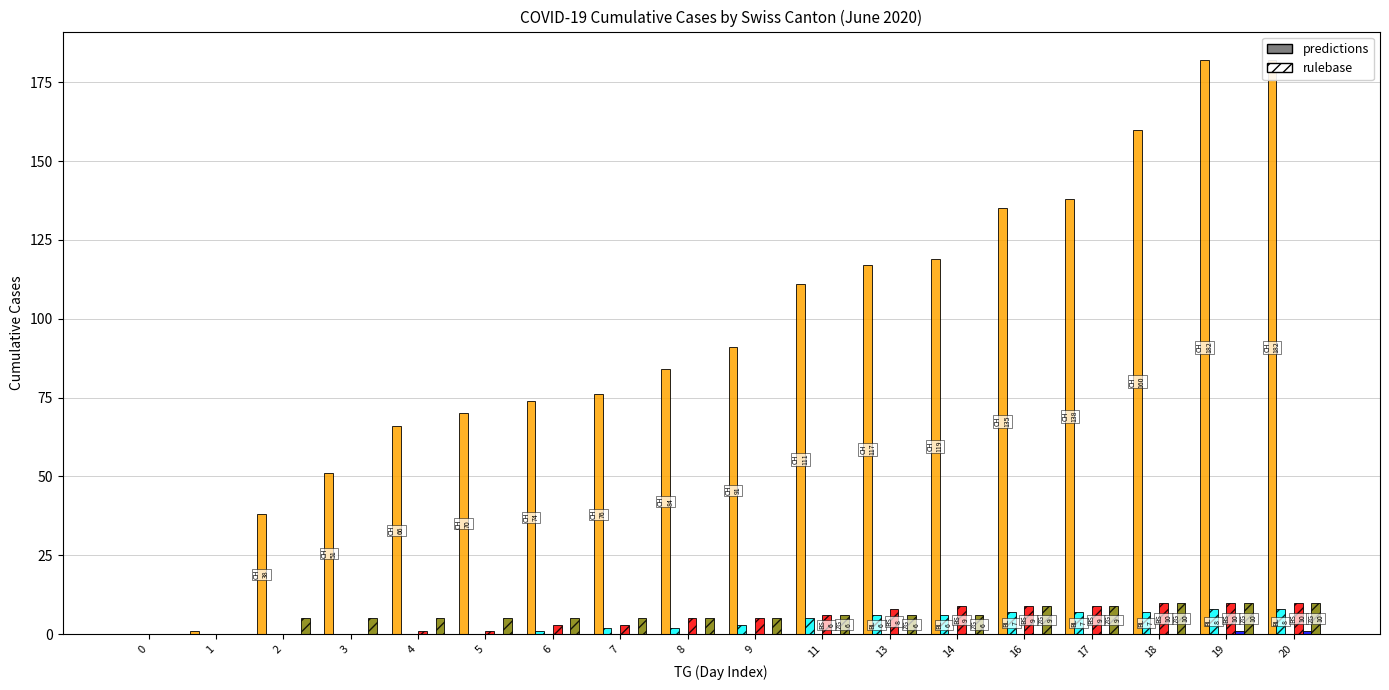

Are the bars grouped side by side (vs. stacked)?

Yes